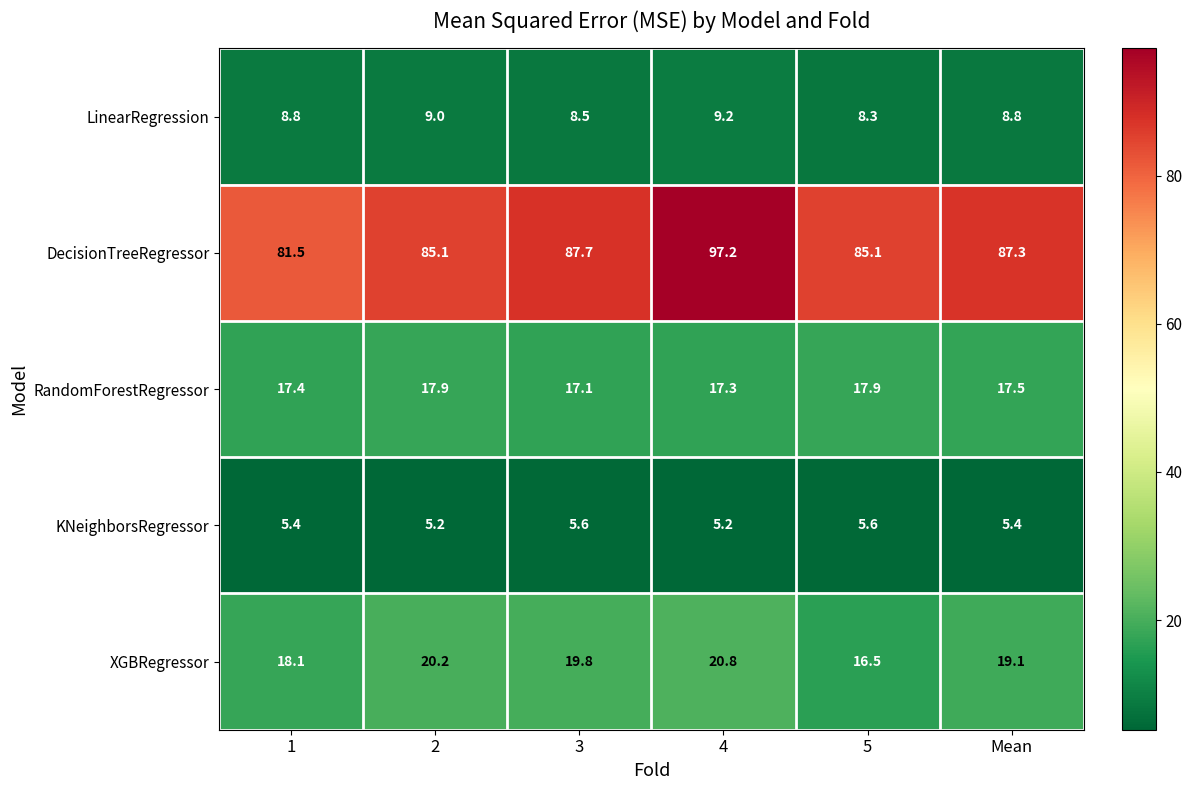

Reading left to right, transcribe all the data shown in this chart.

LinearRegression: 8.8	9.0	8.5	9.2	8.3	8.8
DecisionTreeRegressor: 81.5	85.1	87.7	97.2	85.1	87.3
RandomForestRegressor: 17.4	17.9	17.1	17.3	17.9	17.5
KNeighborsRegressor: 5.4	5.2	5.6	5.2	5.6	5.4
XGBRegressor: 18.1	20.2	19.8	20.8	16.5	19.1